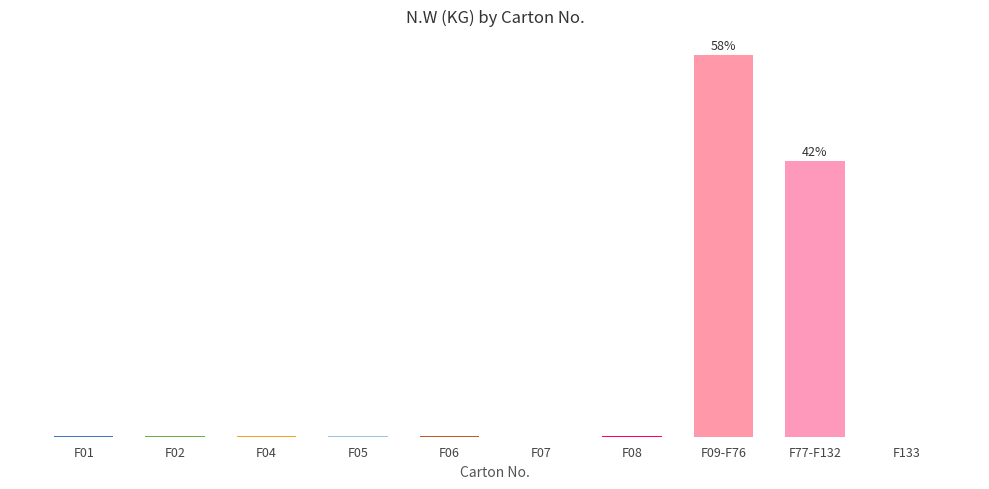

Rank the categories by value from lowest to highest.

F07, F133, F02, F06, F04, F01, F05, F08, F77-F132, F09-F76